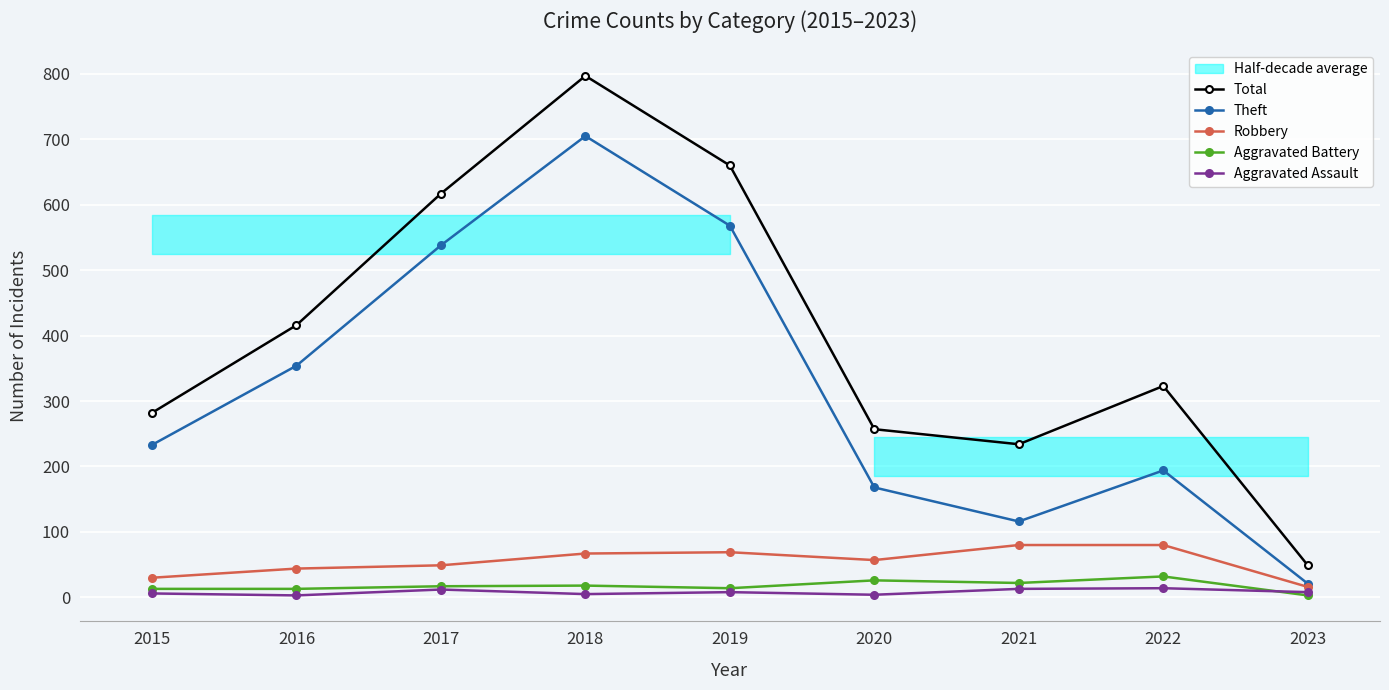

Between 2019 and 2015, which is larger?

2019